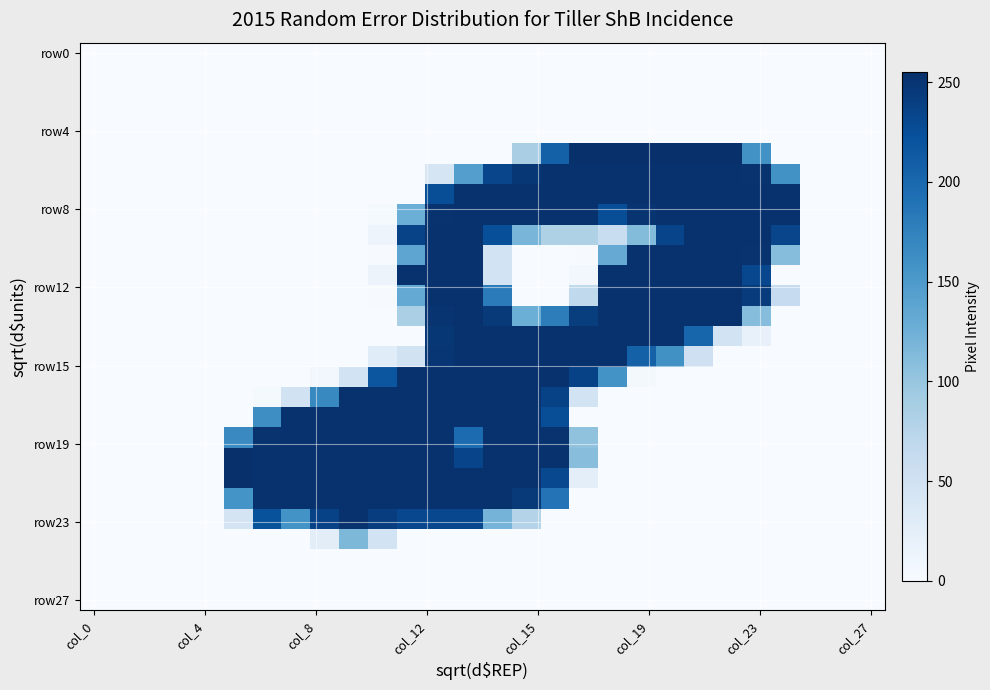

Which label corresponds to the largest value in the chart?

20